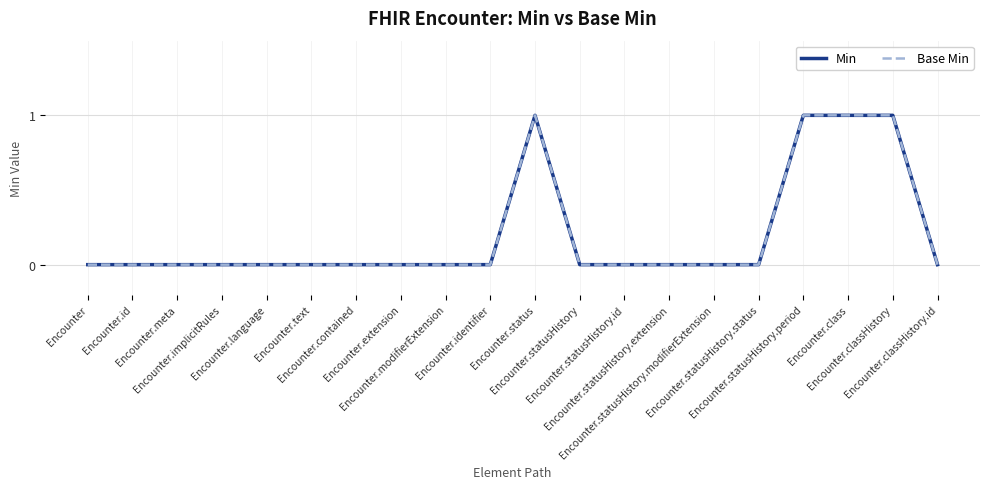

Which series has the widest spread of values?

Min